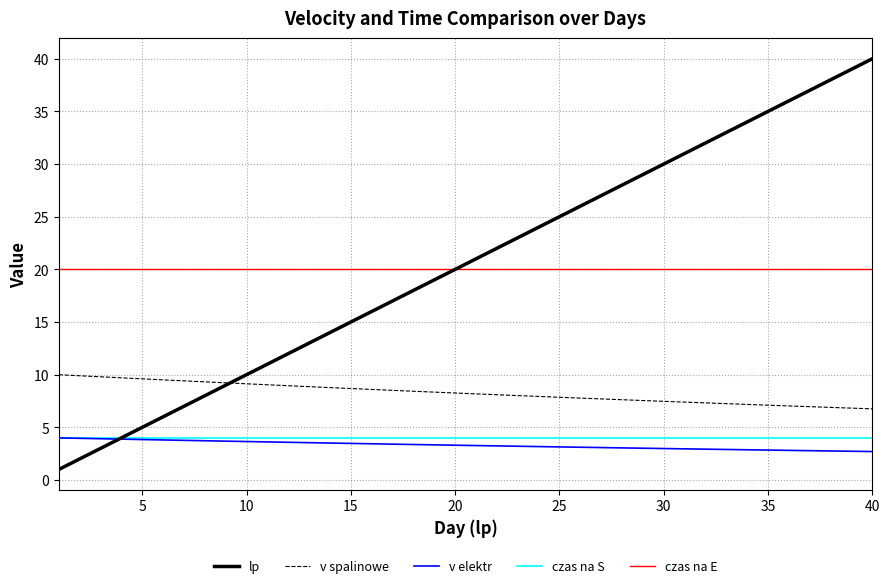

What is the average value of the czas na E series?

20.0